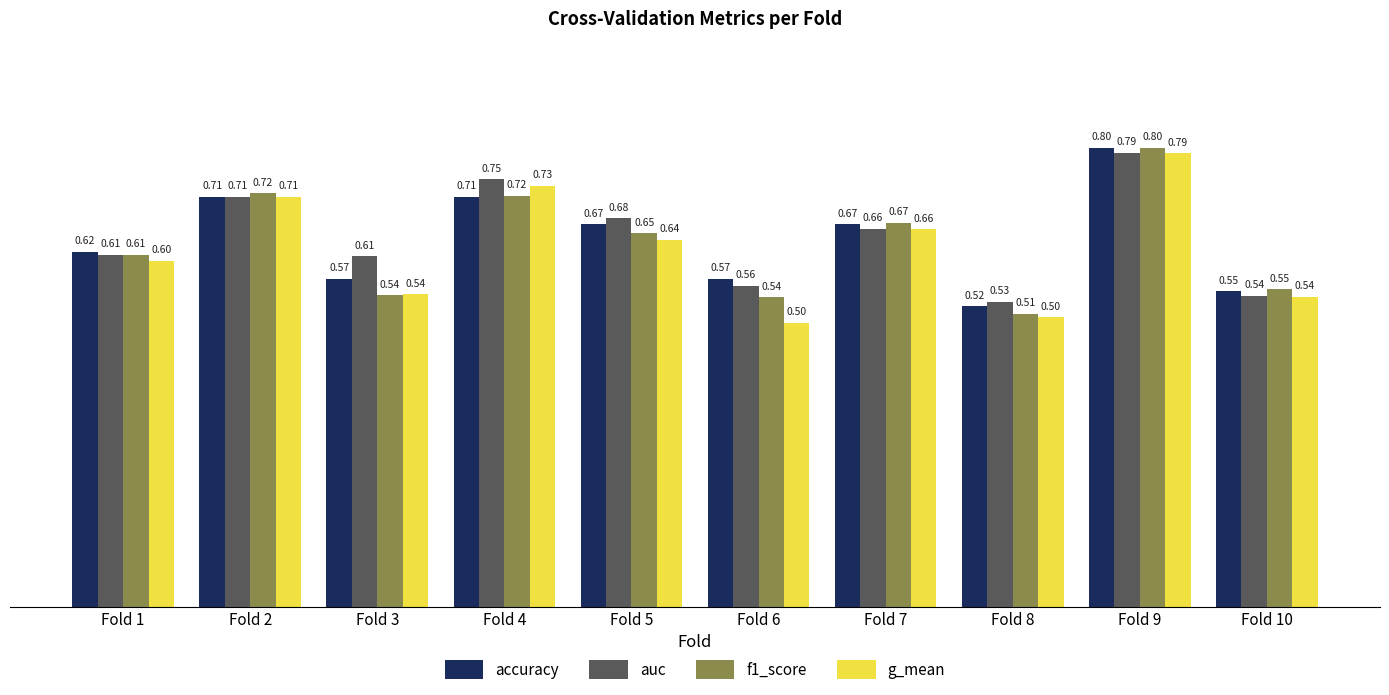

Rank the series at Fold 6 from lowest to highest value.

g_mean, f1_score, auc, accuracy